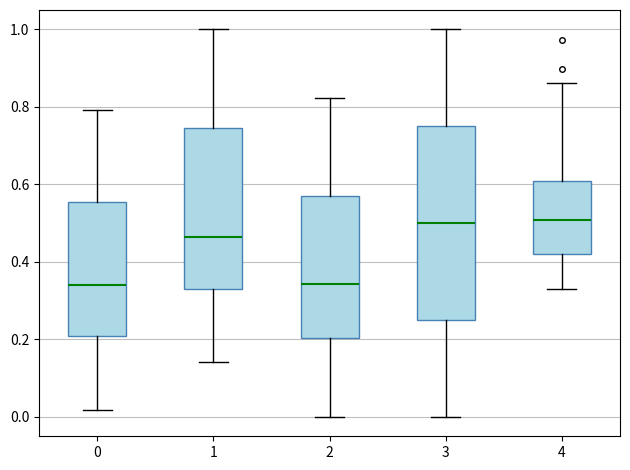

Where does the lower whisker of the box at x = 0 end on the y-axis? The values are not printed on the chart, so give them approximately, as read against the axis.

0.02